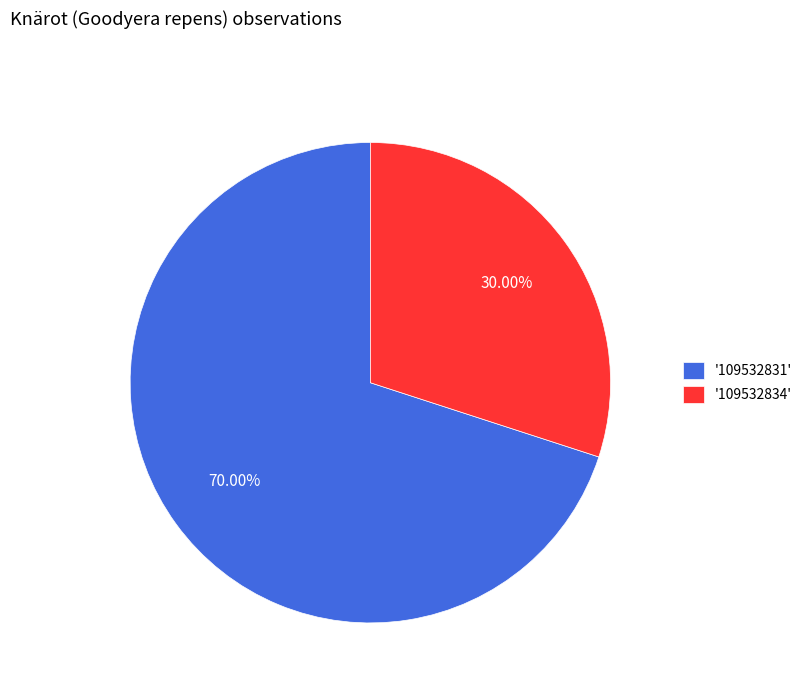

Which category has the smallest portion of the pie?

'109532834'